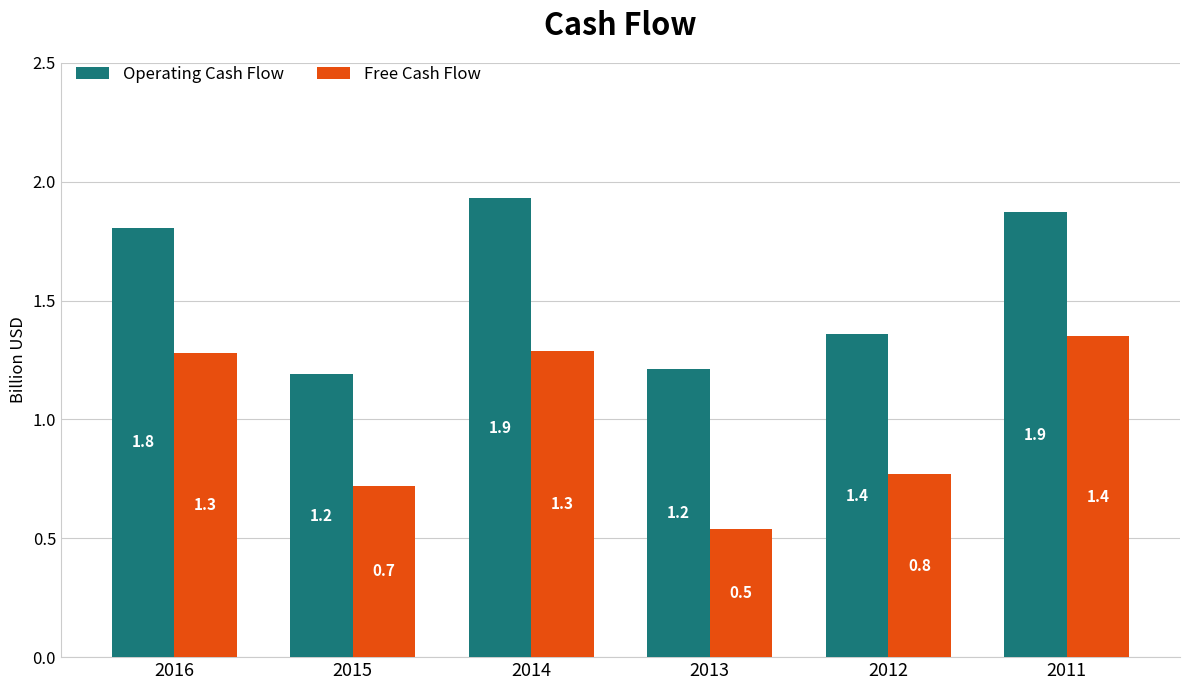

Which category has the lowest value across all series?

2013